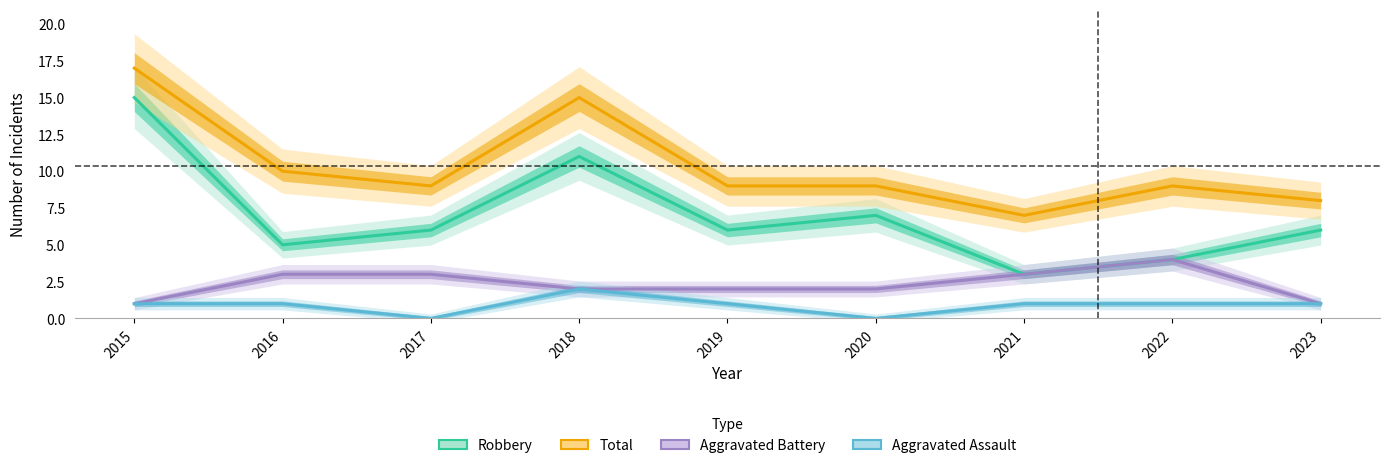

How many lines are shown in the chart?

4